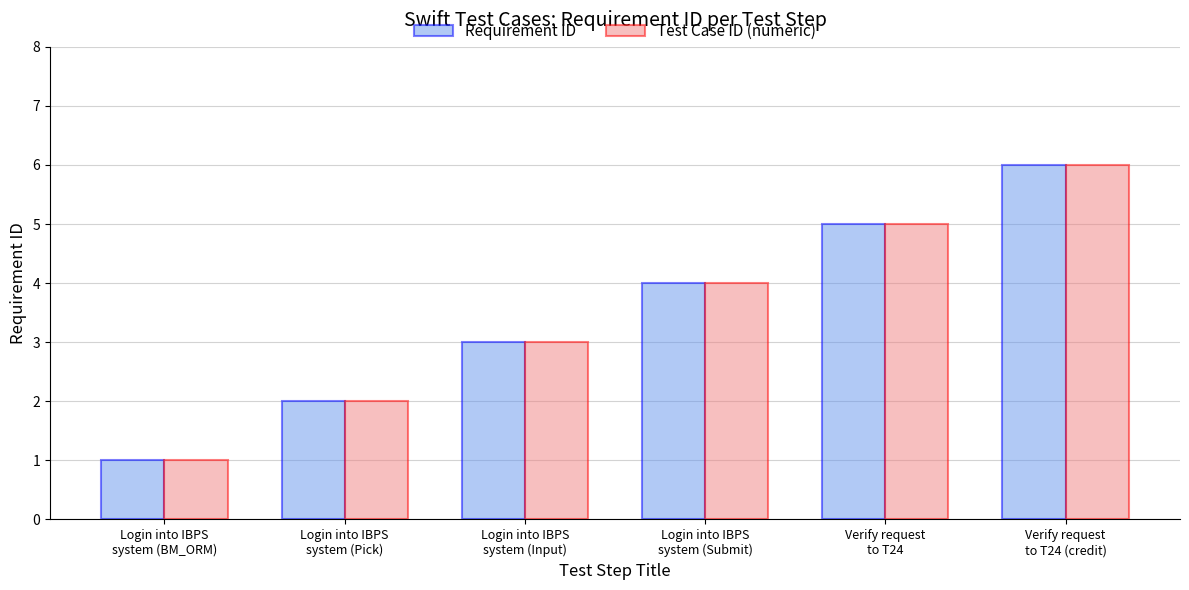

True or false: Test Case ID (numeric) has a value of 2 at Verify request
to T24.

False